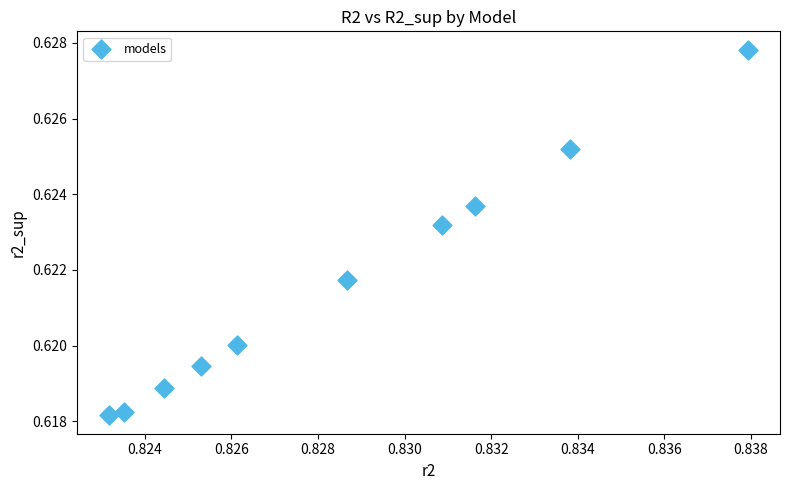

What is the average X value?

0.8